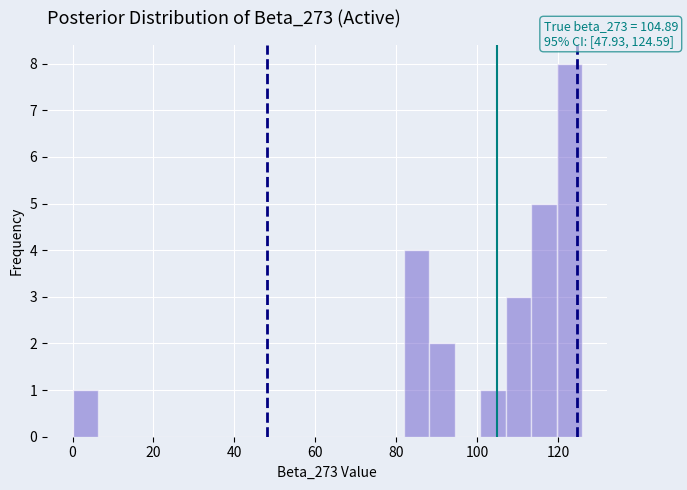

Read against the x-axis, roughly where is the centre of the tallest bar?

122